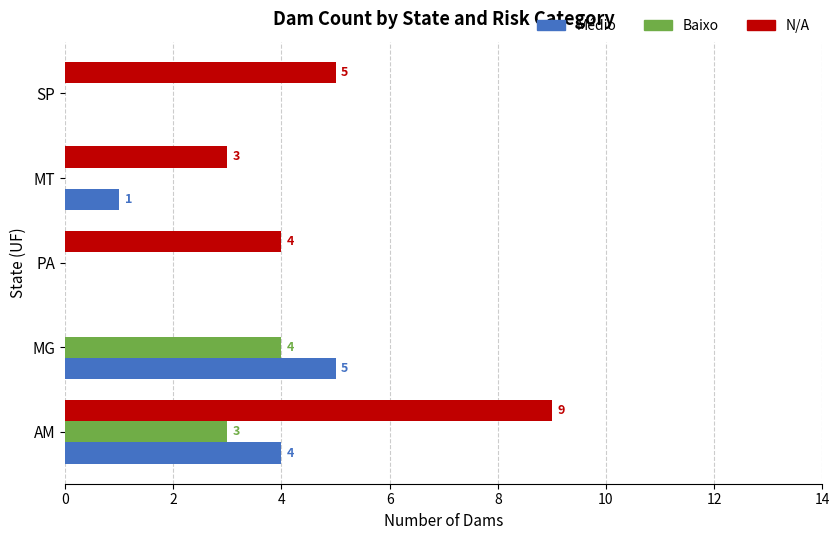

The Baixo series shows 3 at AM. True or false?

True